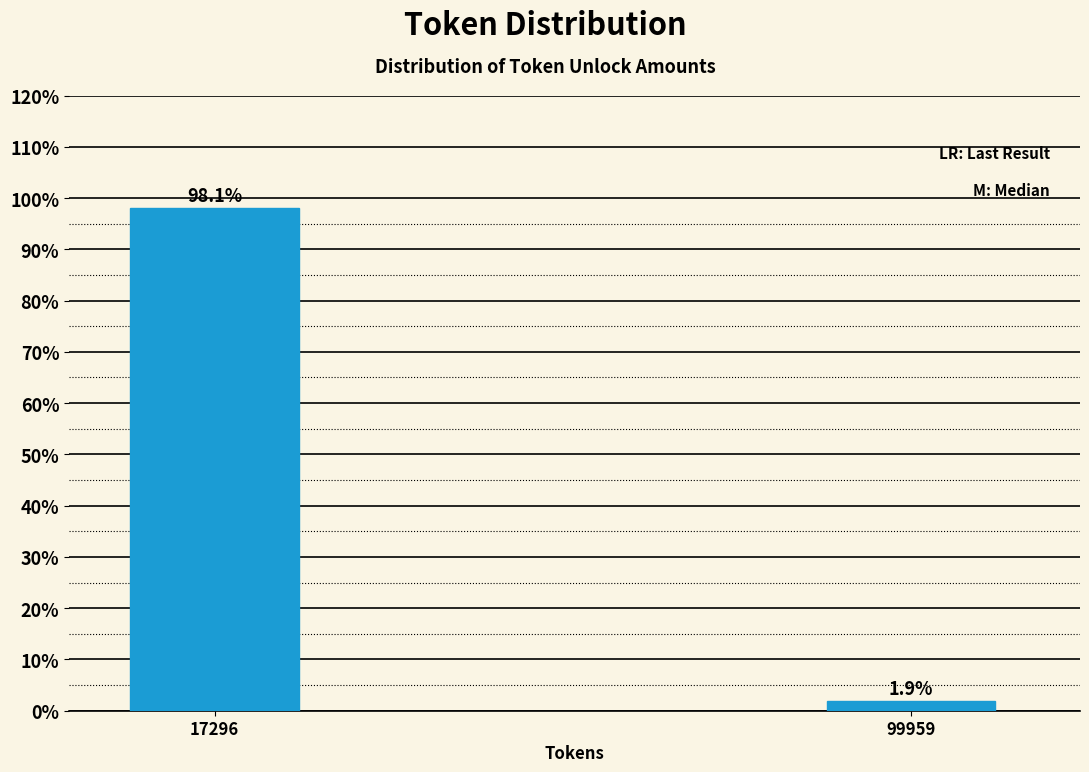

Reading left to right, list all the values displayed in this chart.

98.1	1.9